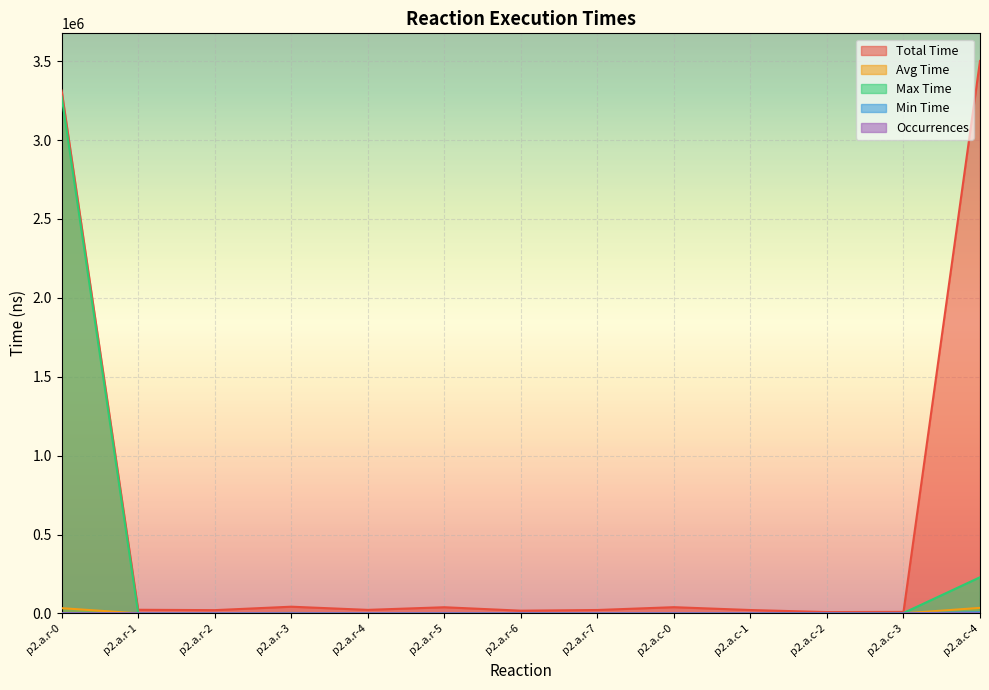

Rank the categories by Occurrences value from highest to lowest.

p2.a.r-3, p2.a.r-4, p2.a.r-5, p2.a.r-6, p2.a.r-7, p2.a.c-0, p2.a.r-0, p2.a.r-1, p2.a.r-2, p2.a.c-1, p2.a.c-2, p2.a.c-3, p2.a.c-4